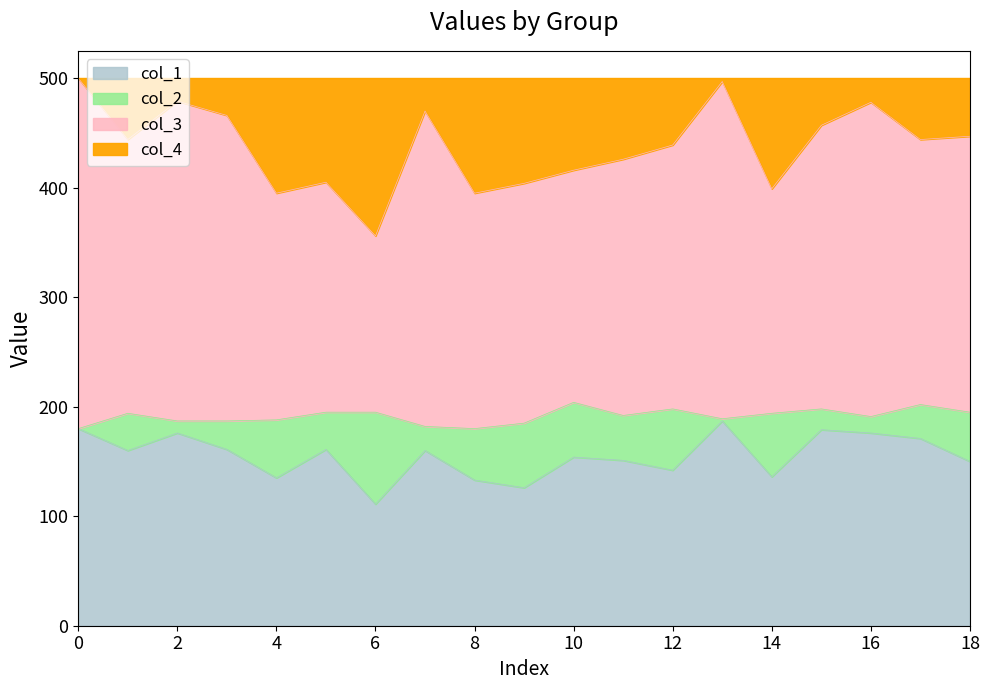

How many interior local peaks does the col_1 series have?

6